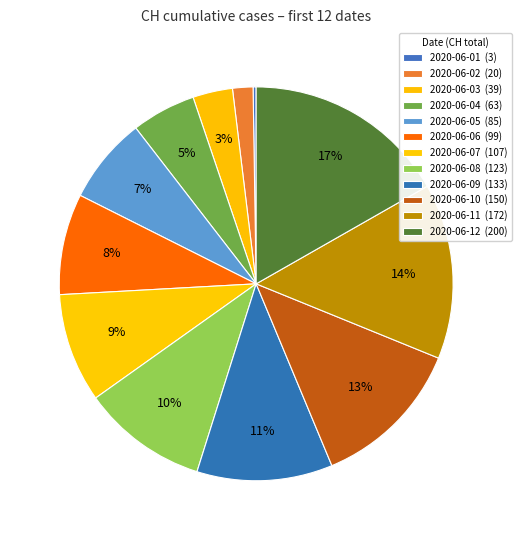

Approximately how many times larger is the value at 2020-06-05 compared to 2020-06-12?

0.4